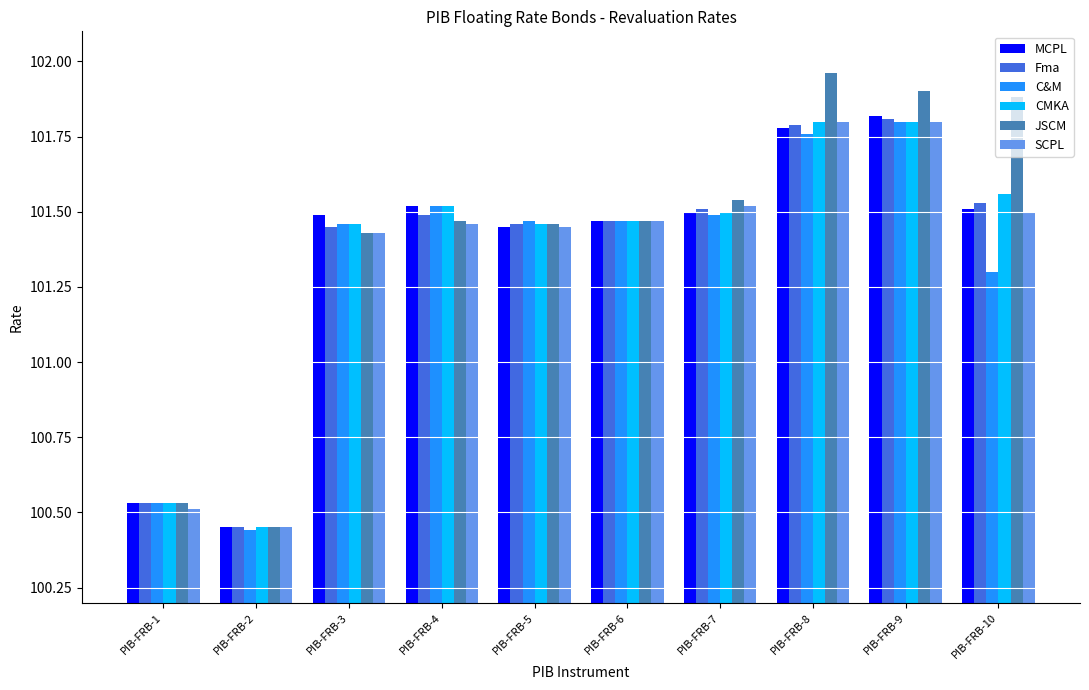

At how many categories does at least one series exceed 100?

10